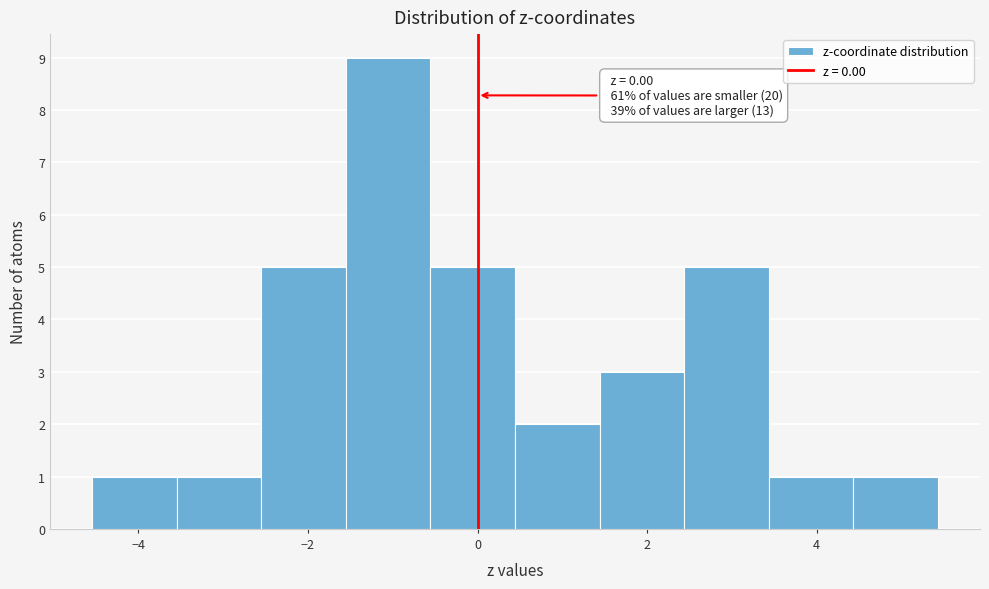

Over which range of the x-axis is the bar tallest?

-1.6 to -0.6